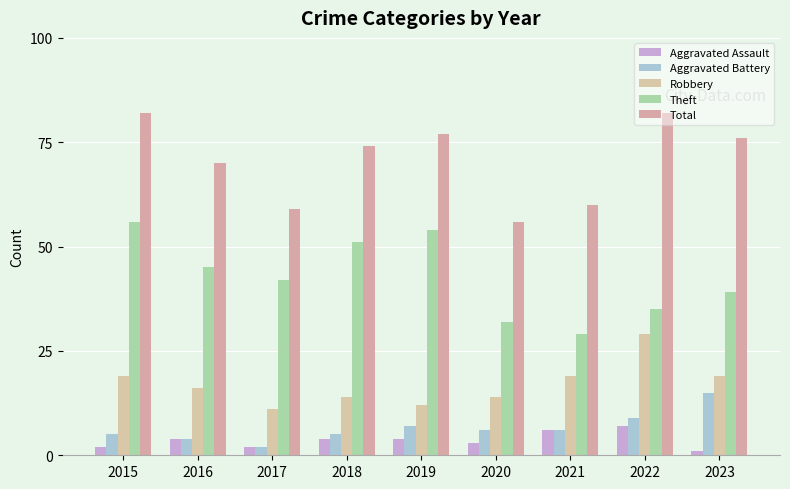

What is the total value across all series at 2016?

139